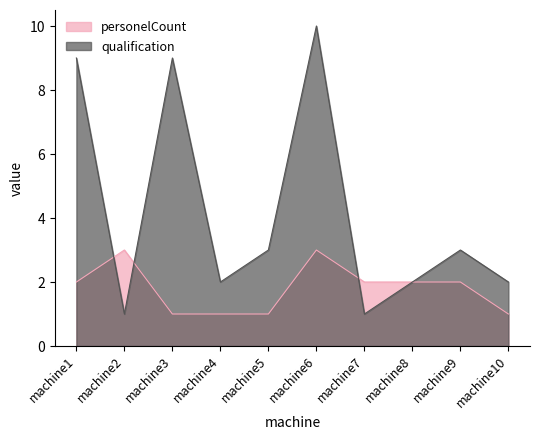

What are all the series names shown in the legend?

personelCount, qualification